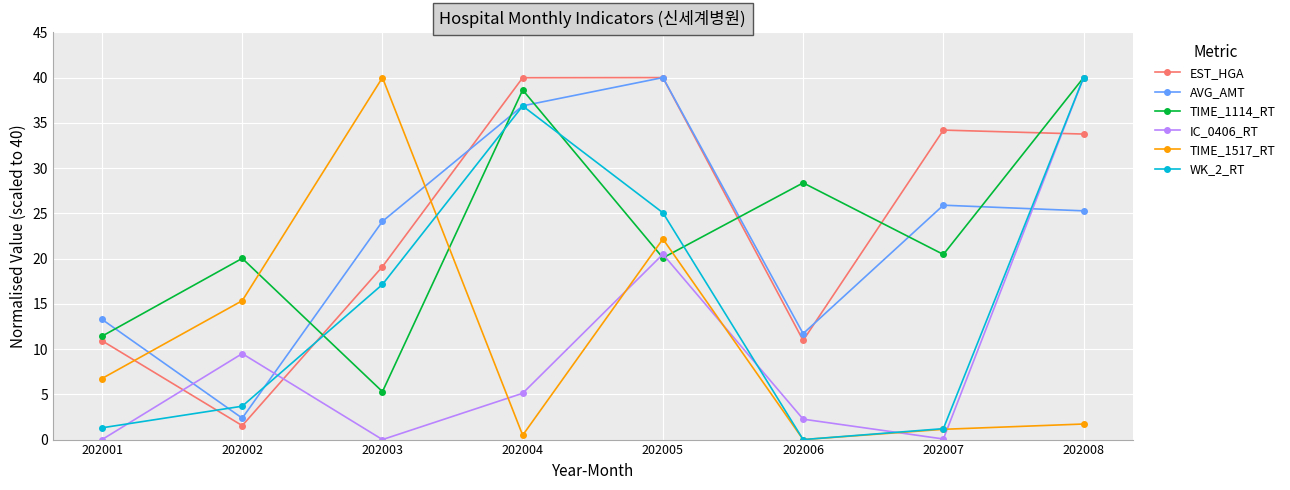

What is the approximate value of AVG_AMT at 202007?

25.9